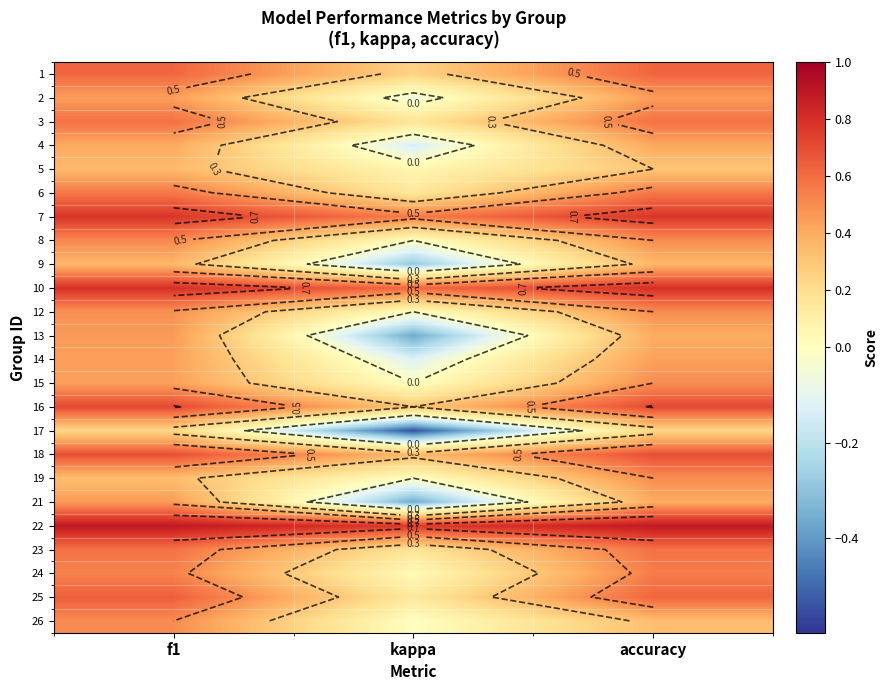

What is the sum of the 15 values at accuracy and f1?

0.9